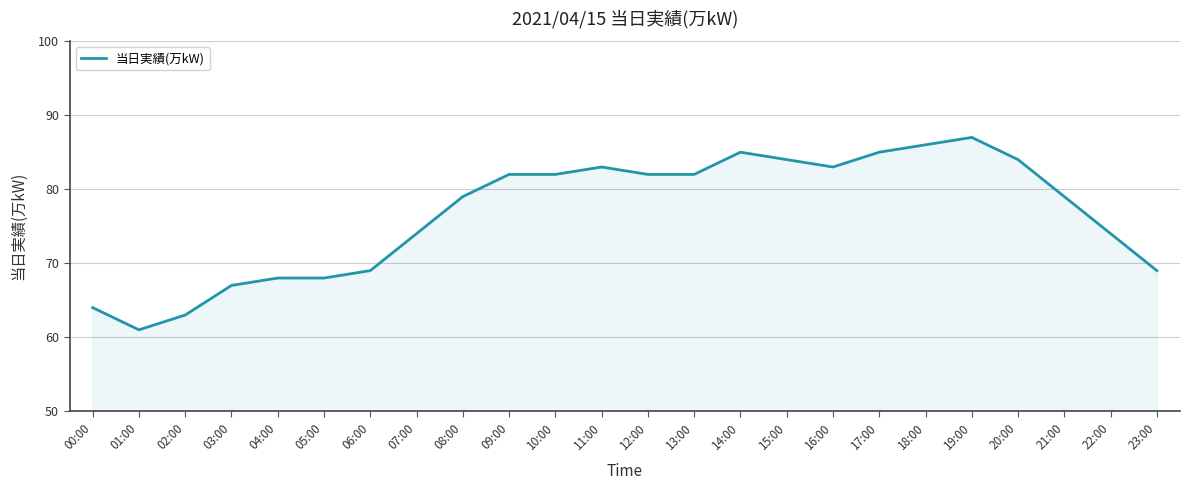

What is the ratio of the value at 17:00 to the value at 12:00?

1.0